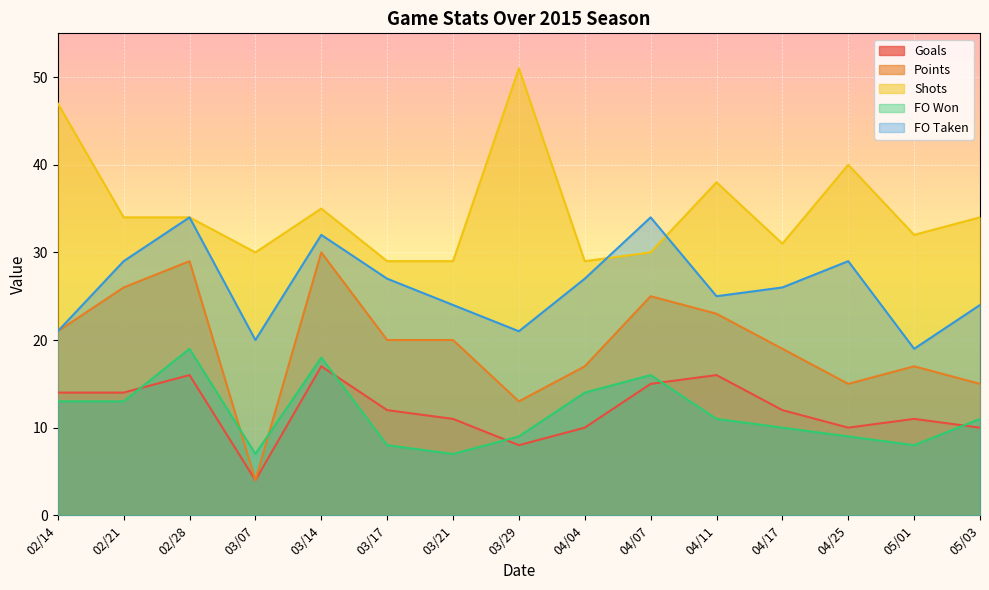

What are all the series names shown in the legend?

Goals, Points, Shots, FO Won, FO Taken